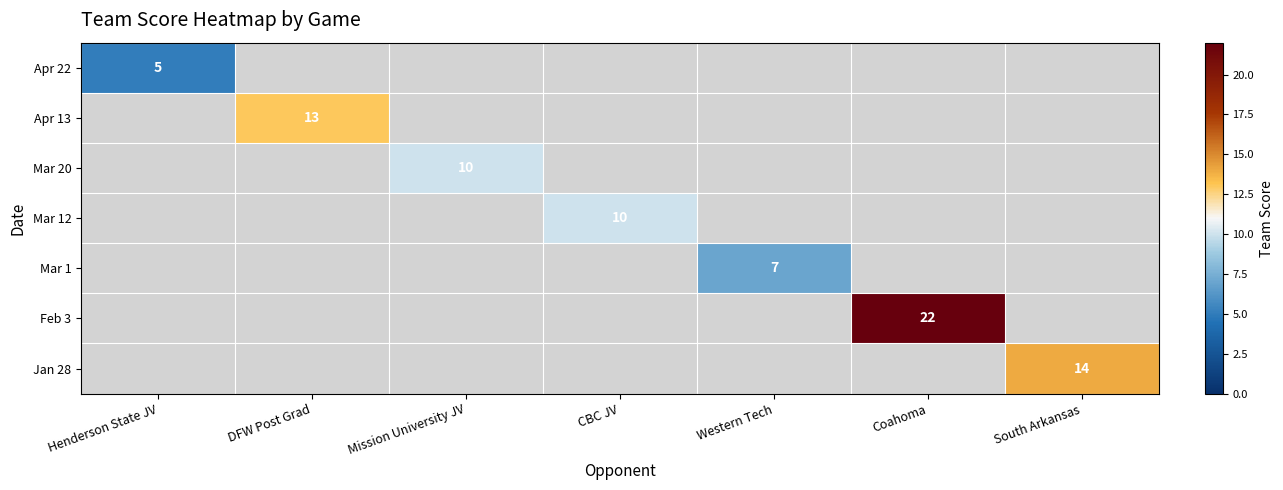

At which category does the chart reach its minimum across all series?

Henderson State JV